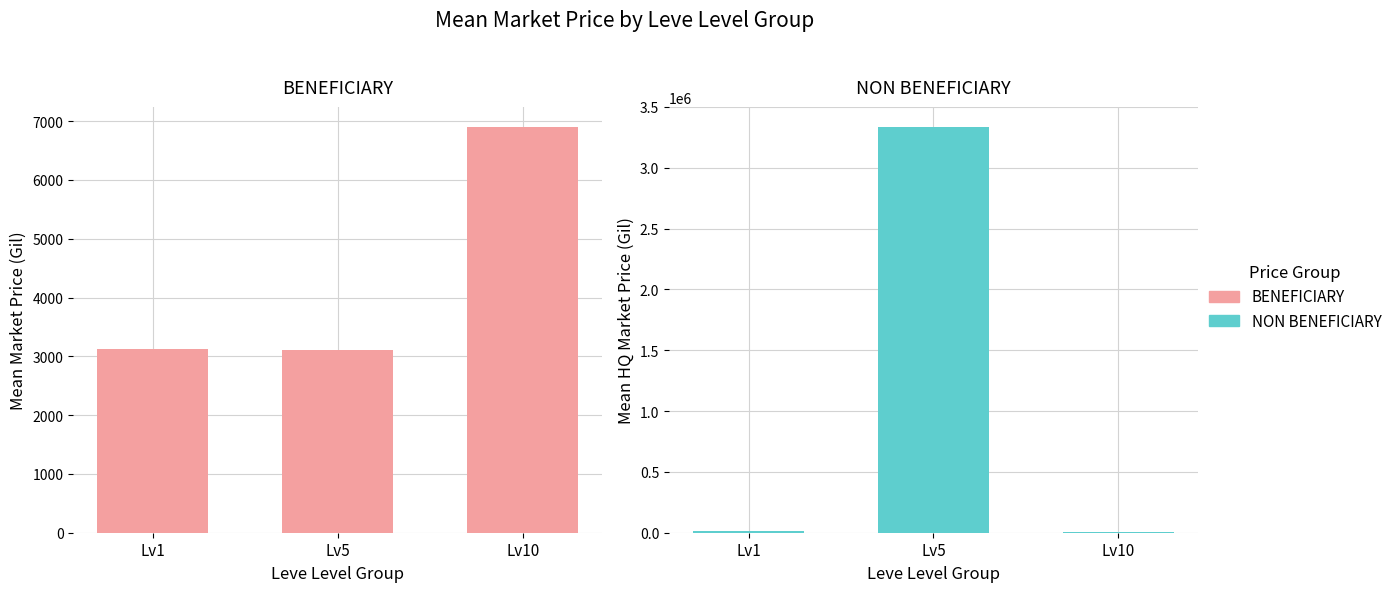

What are all the series names shown in the legend?

BENEFICIARY, NON BENEFICIARY